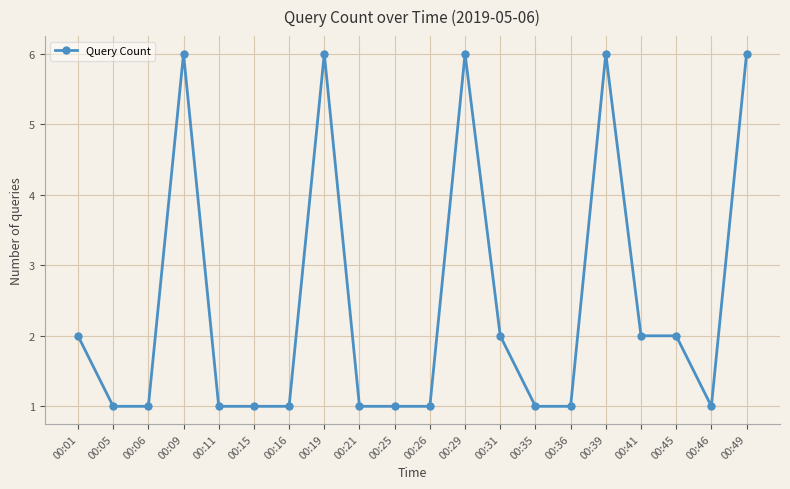

Approximately how many times larger is the value at 00:41 compared to 00:46?

2.0